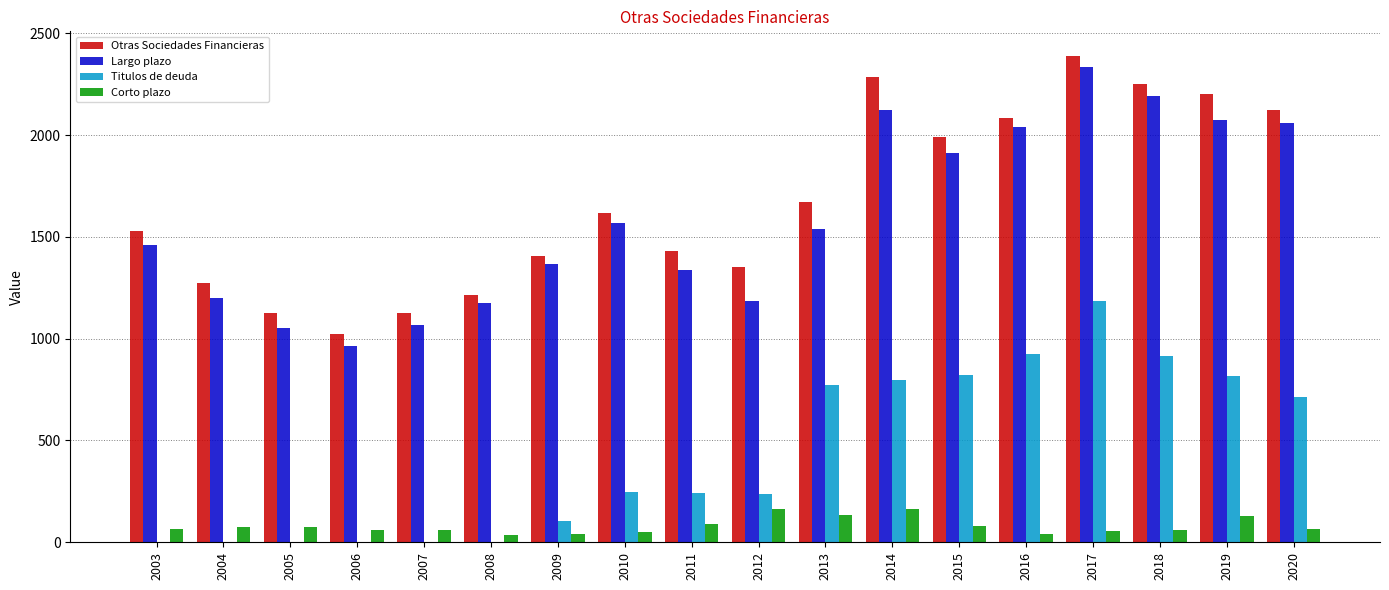

What is the sum of all Corto plazo values?

1451